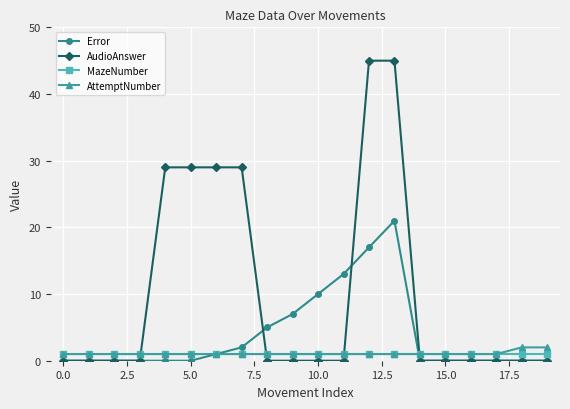

Reading left to right, list all the values displayed in this chart.

Error: 0	0	0	0	0	0	1	2	5	7	10	13	17	21	0	0	0	0	0	0
AudioAnswer: 0	0	0	0	29	29	29	29	0	0	0	0	45	45	0	0	0	0	0	0
MazeNumber: 1	1	1	1	1	1	1	1	1	1	1	1	1	1	1	1	1	1	1	1
AttemptNumber: 1	1	1	1	1	1	1	1	1	1	1	1	1	1	1	1	1	1	2	2